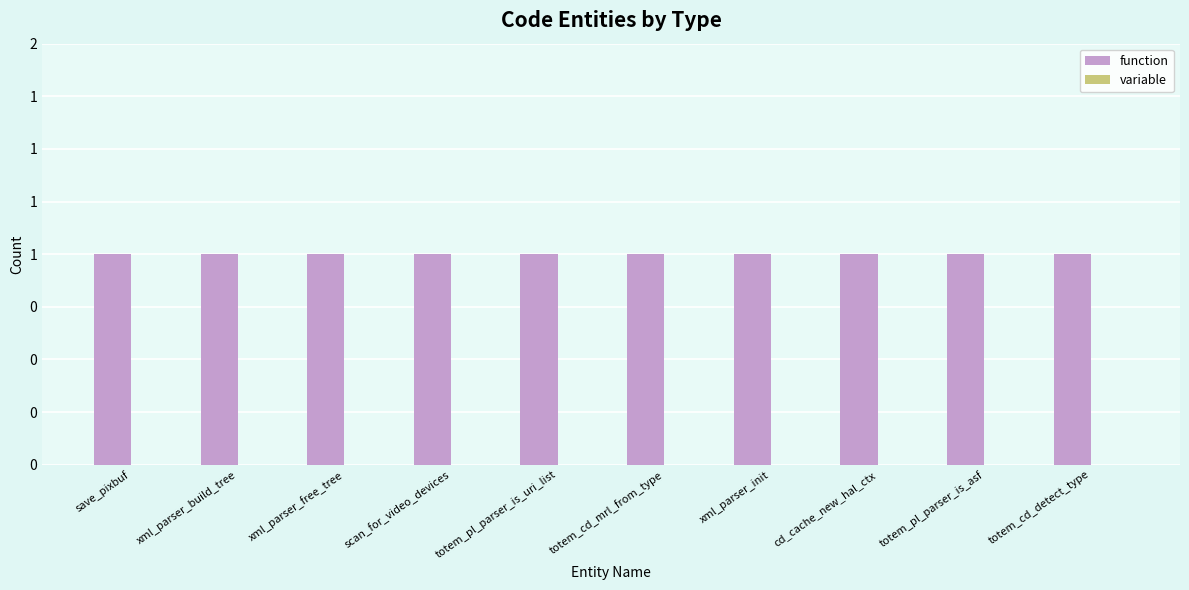

Rank the series by their average value, from highest to lowest.

function, variable